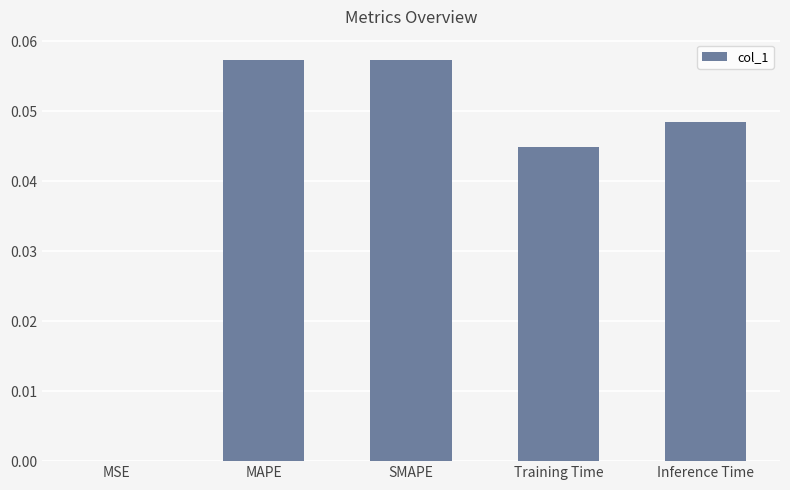

Which has a higher value, Training Time or MSE?

Training Time